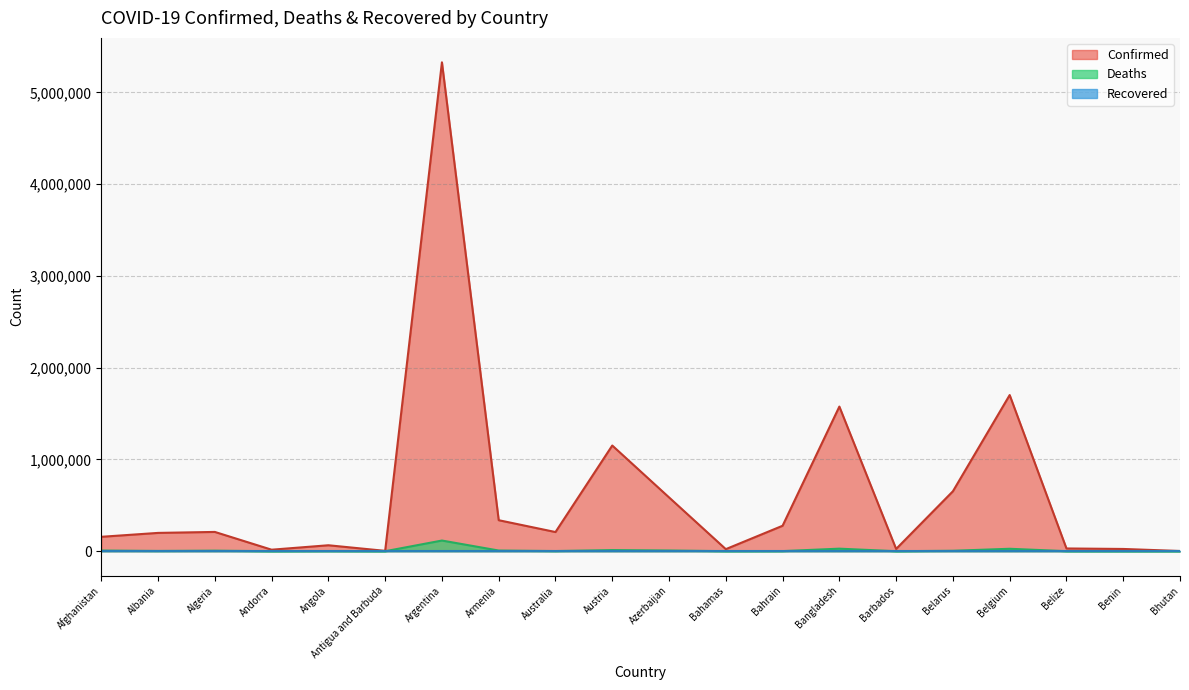

How many lines are shown in the chart?

3